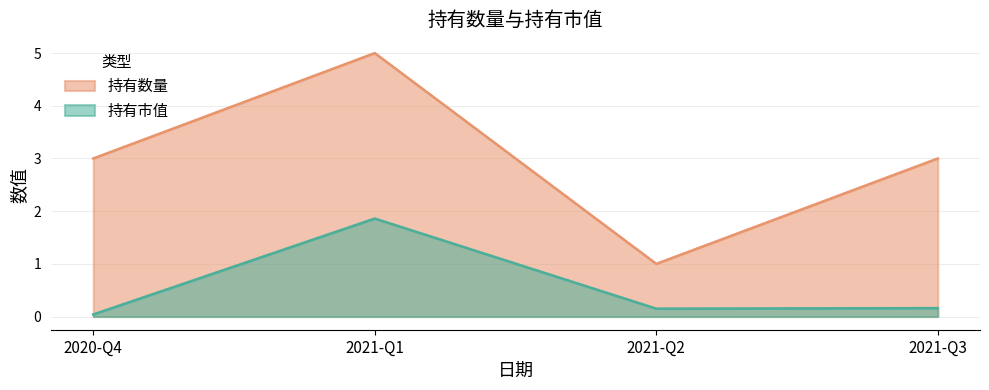

Is it true that 持有数量 equals 5.0 at 2021-Q1?

True